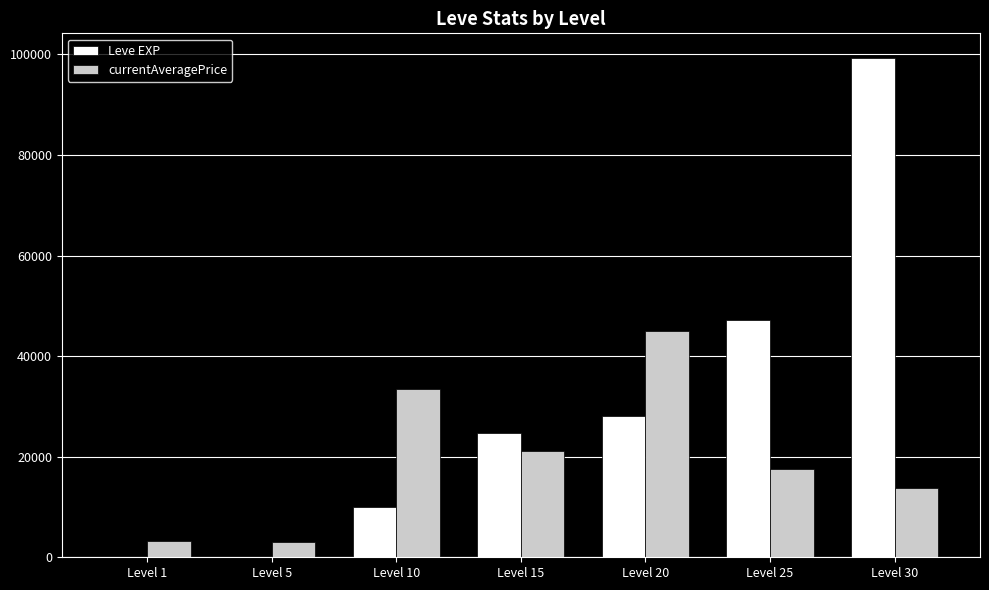

Which series has the largest total across all categories?

Leve EXP